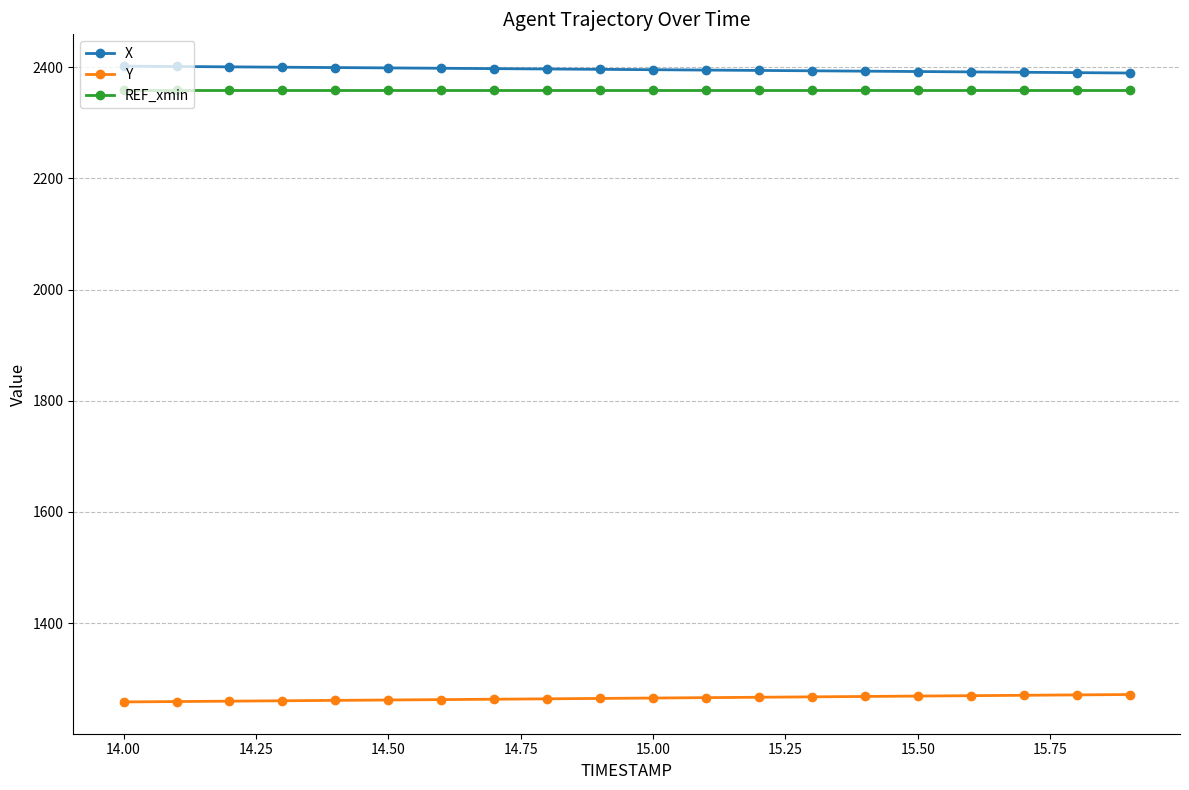

What is the value of the X point at the 4th from the left?

2399.8